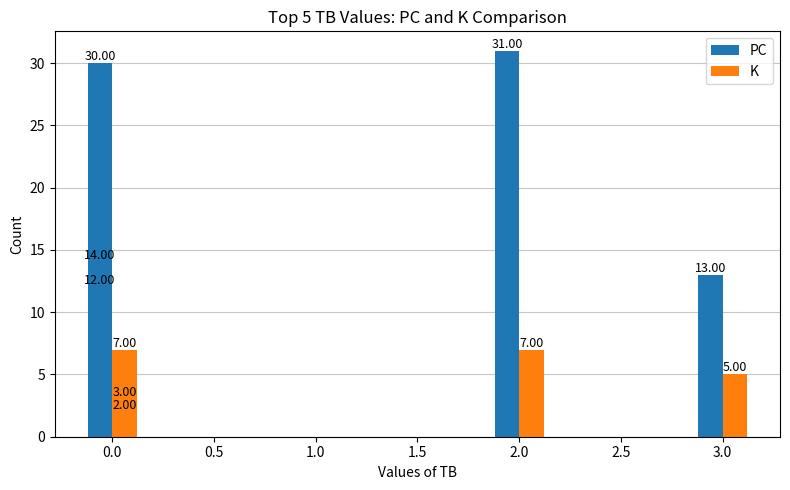

How many bars are there in total?

10